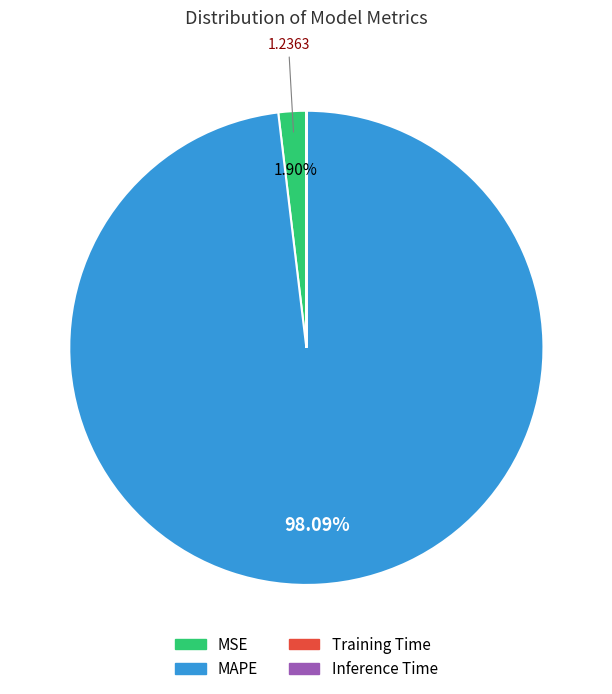

Does any single category account for the majority?

Yes